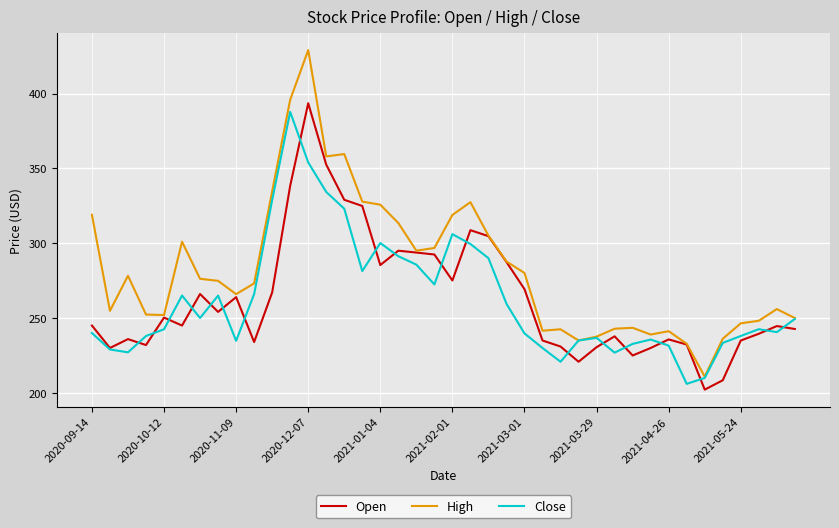

Which series has the largest total across all categories?

High